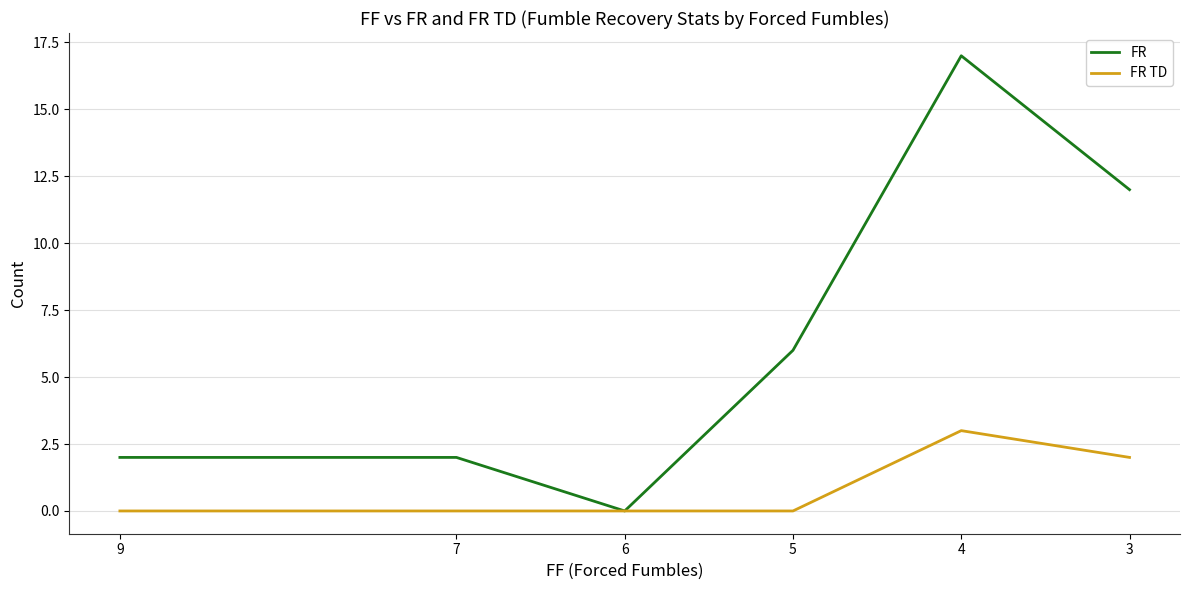

What is the difference between the highest and lowest values at 4?

14